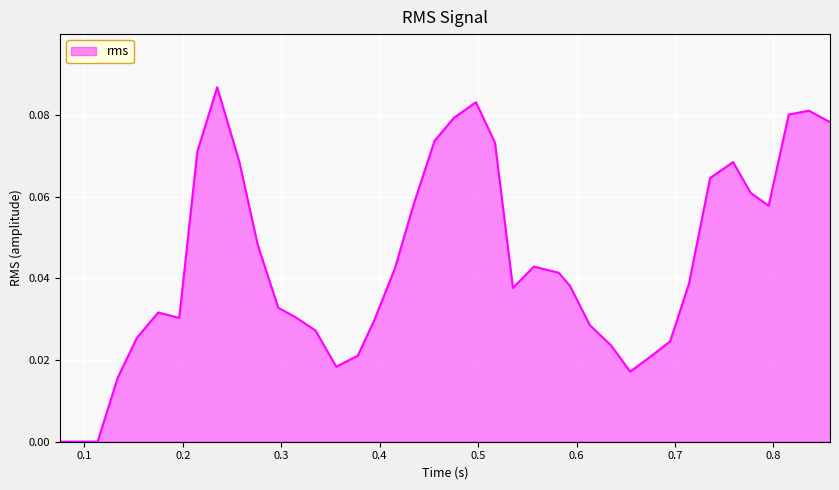

What is the value of the 35th point from the left?

0.1